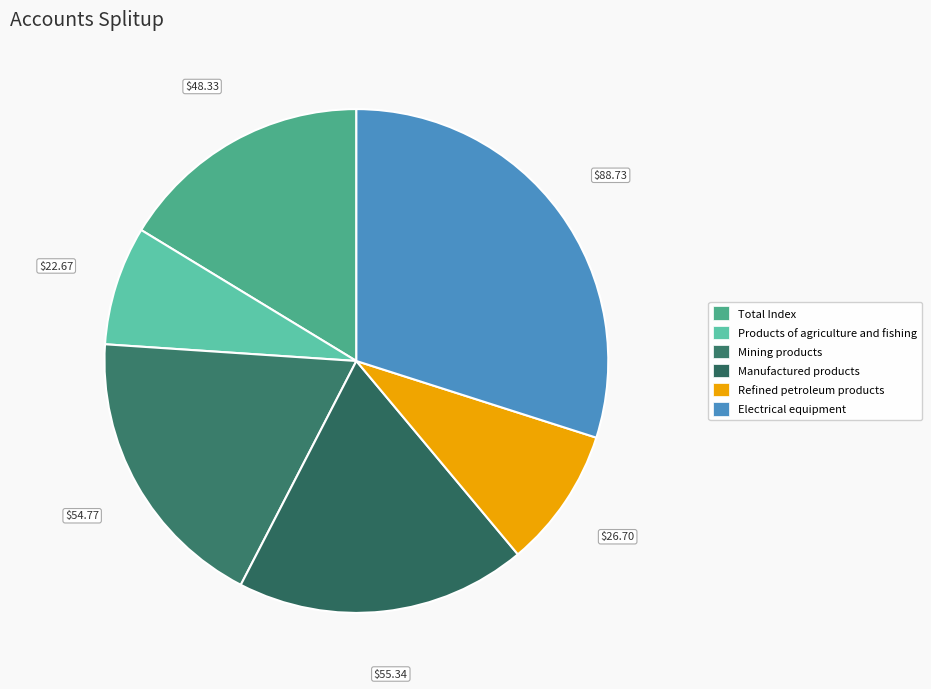

Does Electrical equipment account for over 50% of the chart?

No